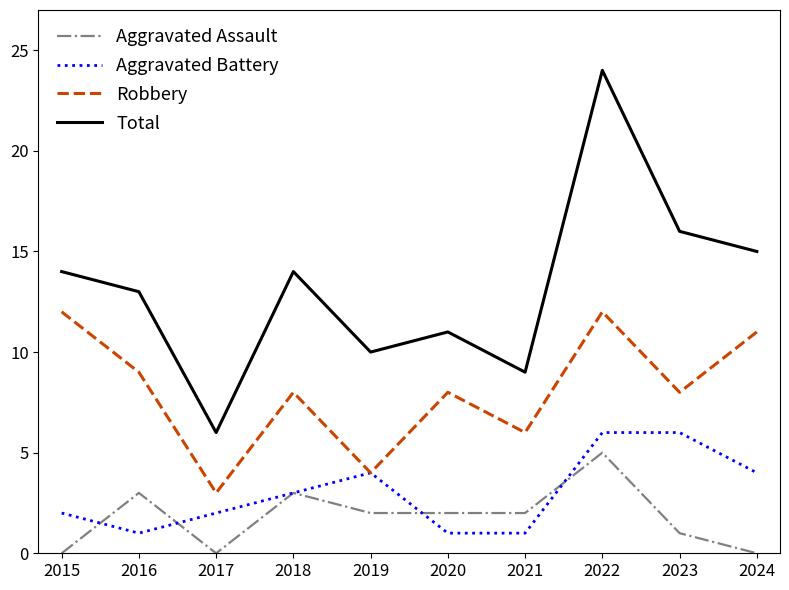

Which series changed the most between 2017 and 2018?

Total